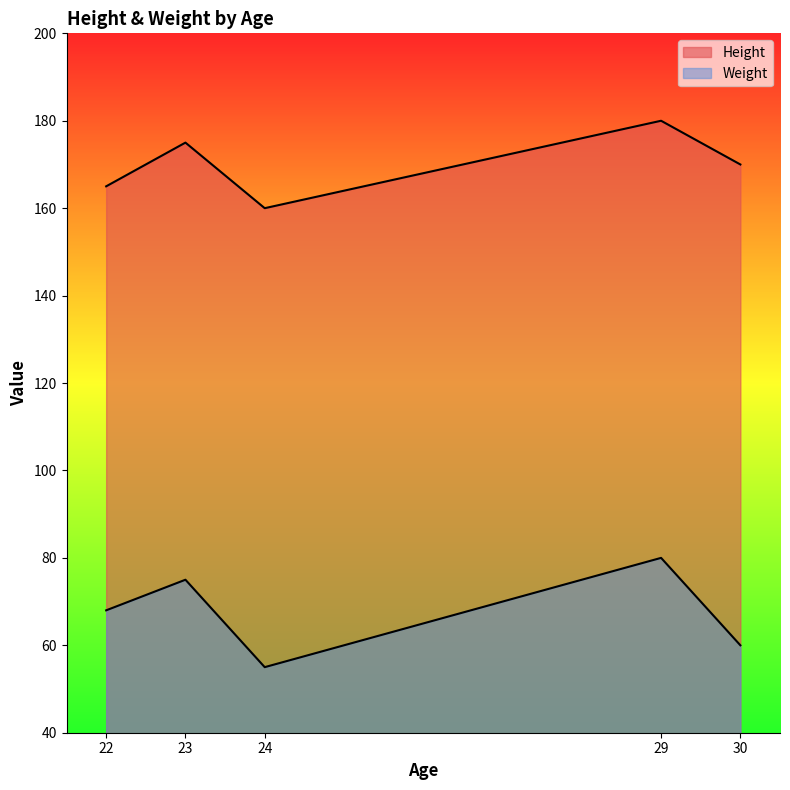

Which series has the largest total across all categories?

Height